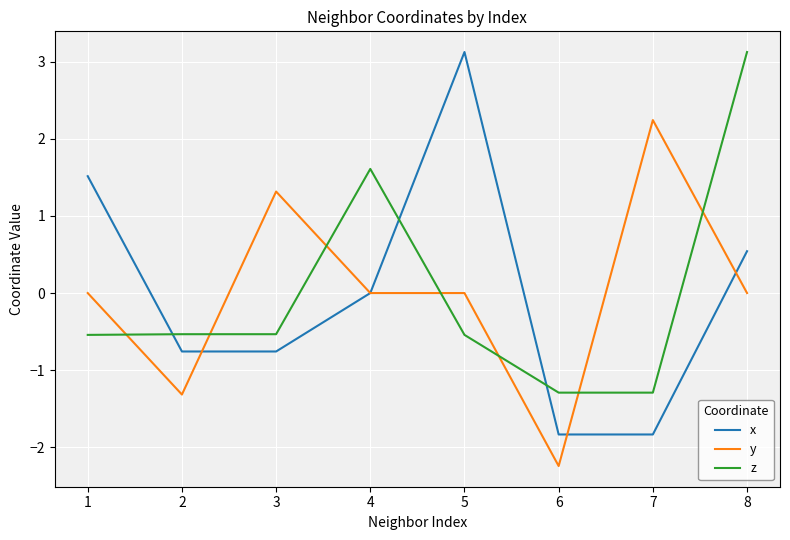

True or false: x has a value of -3.1 at 7.

False